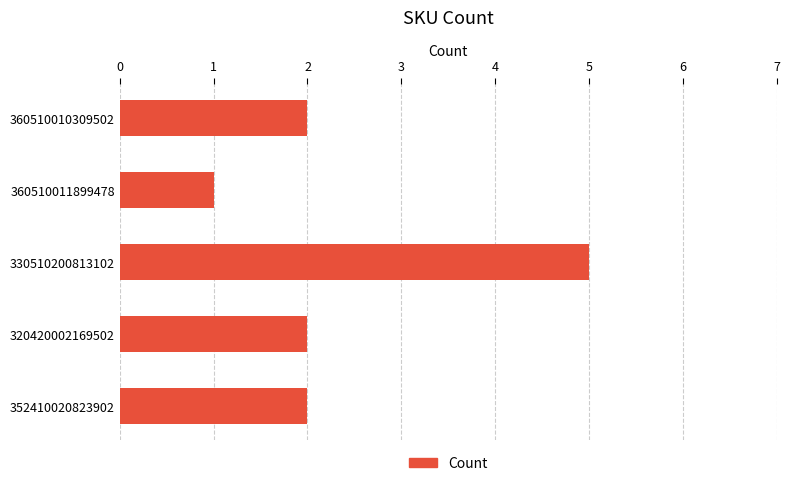

Count the number of data series in this chart.

1